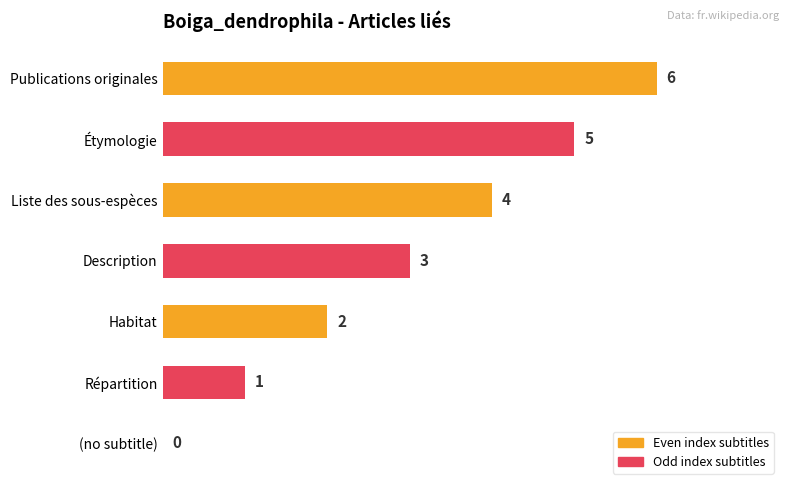

How many values are between 1 and 5?

5